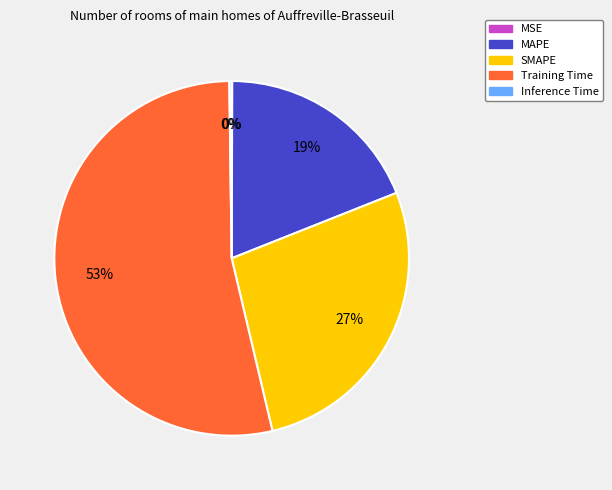

Do SMAPE and Training Time together represent more than half of the pie?

Yes